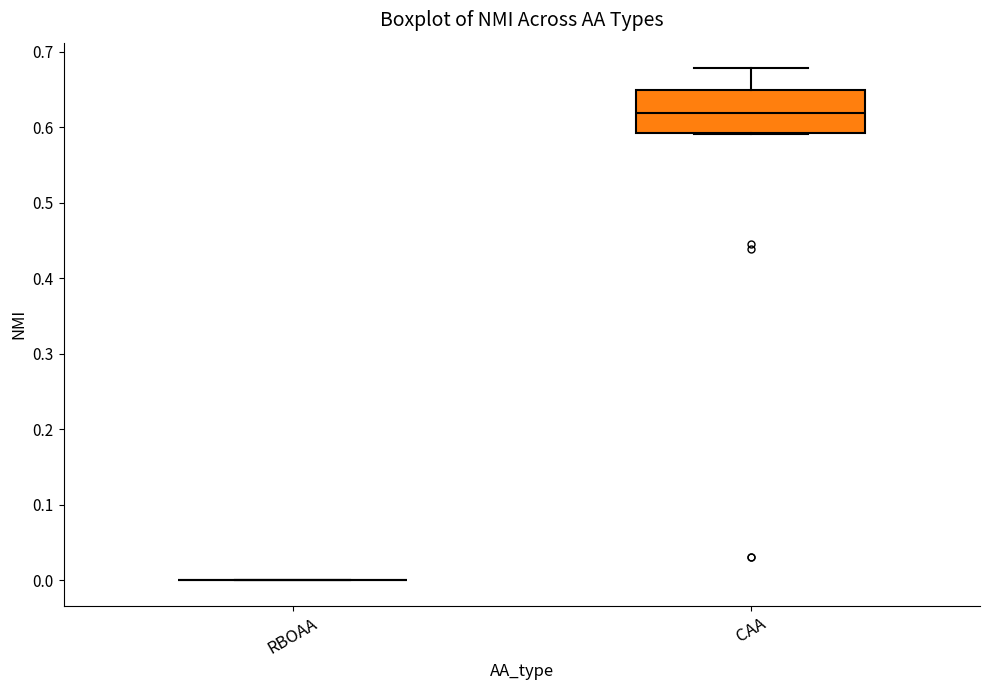

Reading left to right, transcribe this box plot: for each box, give where its median line is, the range the box spans, and where its two whiskers end, as read against the y-axis. The values are not printed on the chart, so give them approximately, as read against the axis.

RBOAA: box collapsed to a line at 0.00, whiskers 0.00 to 0.00
CAA: median 0.62, box 0.59 to 0.65, whiskers 0.59 to 0.68